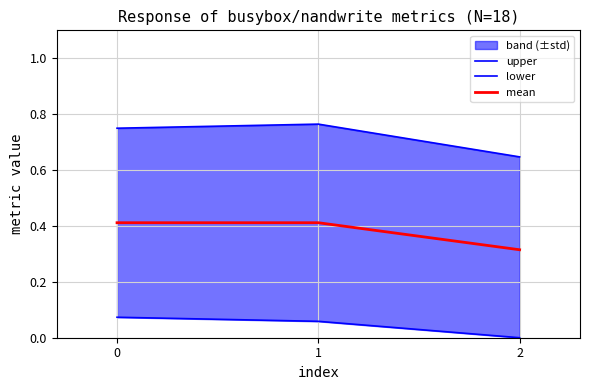

What value does the upper series have at 2?

0.6